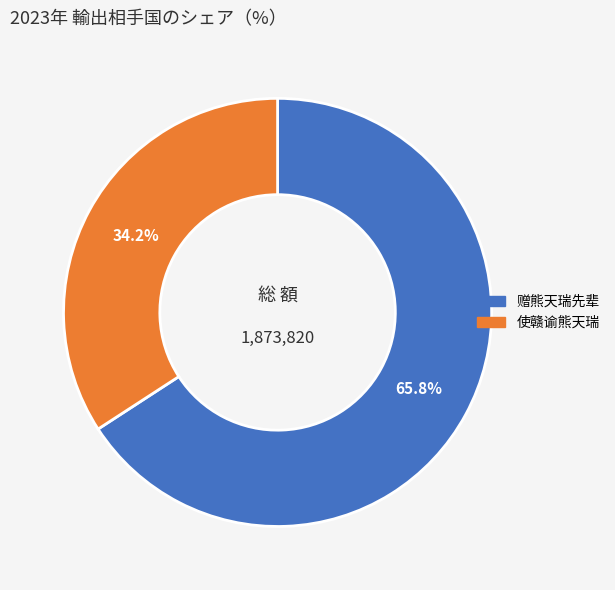

Is there any slice that represents more than half of the pie?

Yes